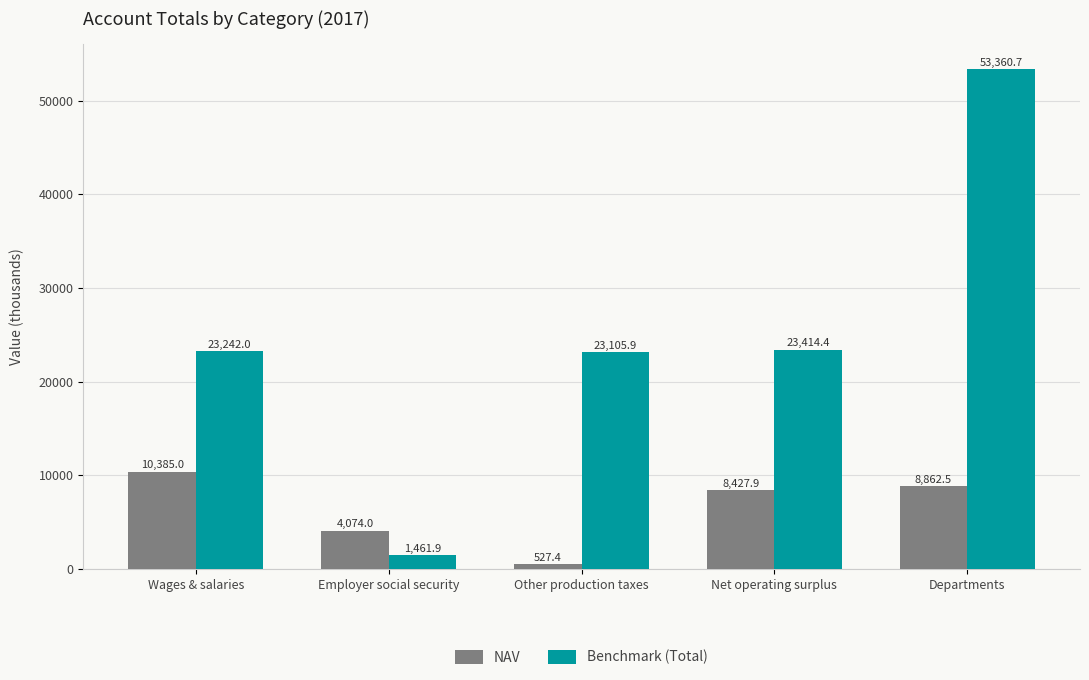

Which series has the largest range (max minus min)?

Benchmark (Total)